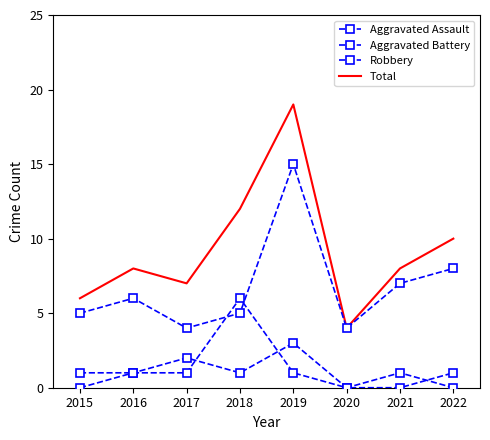

List the series in order of their peak value, lowest first.

Aggravated Assault, Aggravated Battery, Robbery, Total